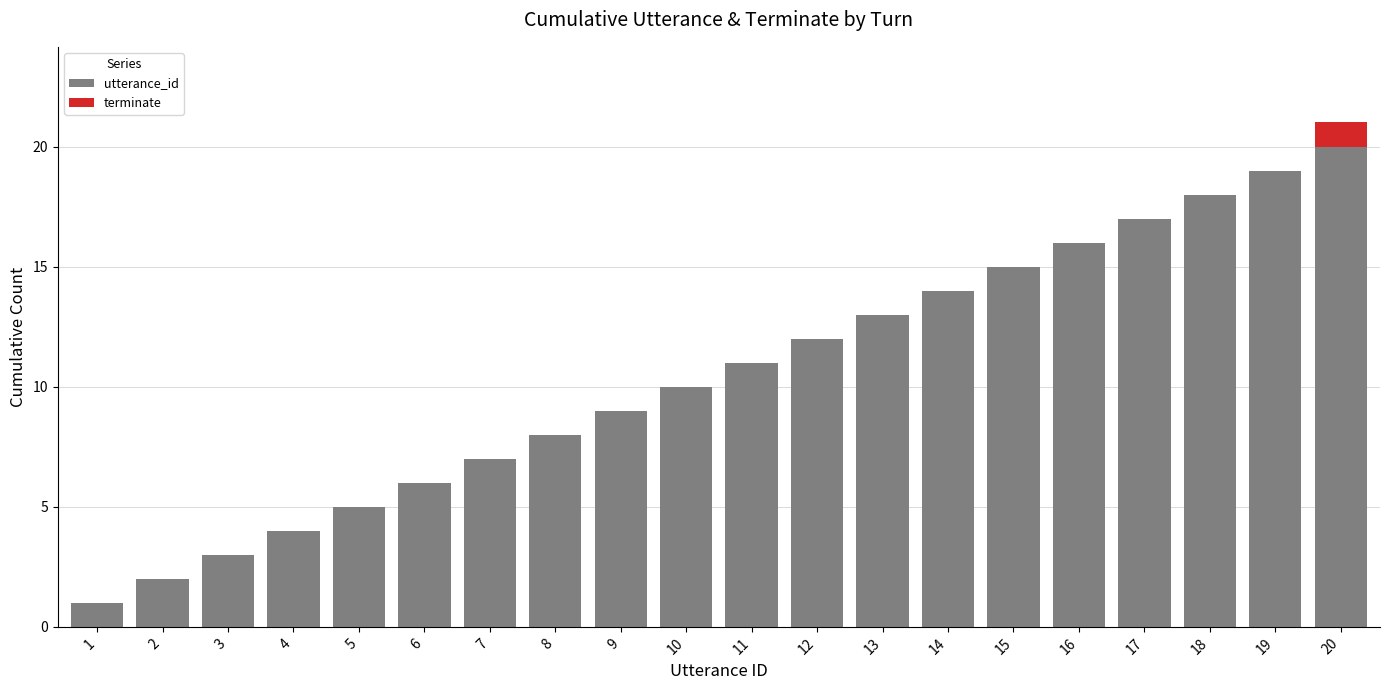

What is the sum of all utterance_id values?

210